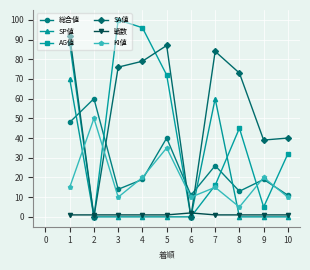

Is it true that 総合値 equals 6 at 8?

False